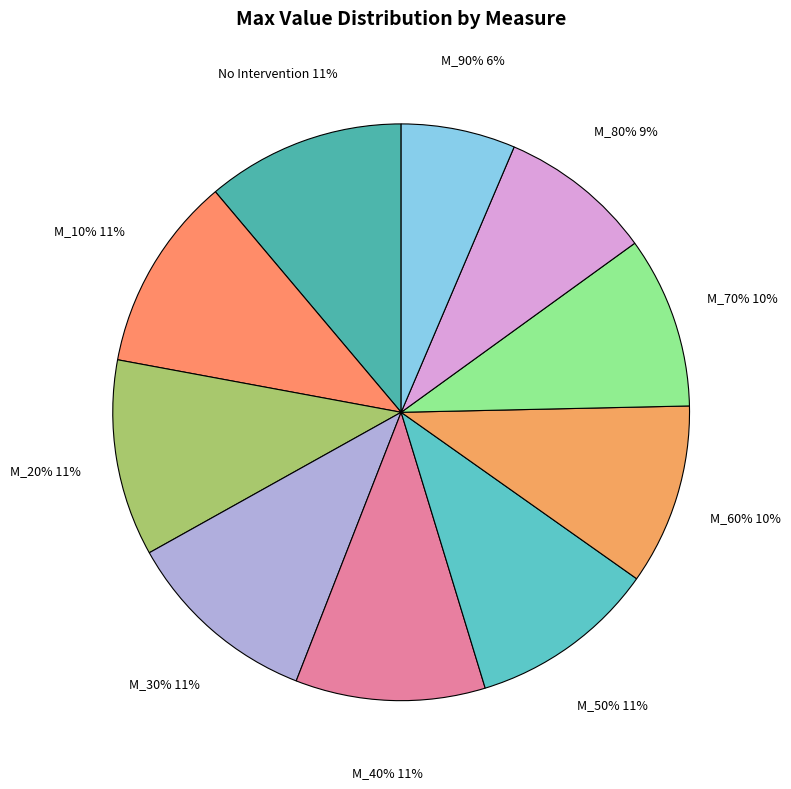

Does any single category account for the majority?

No